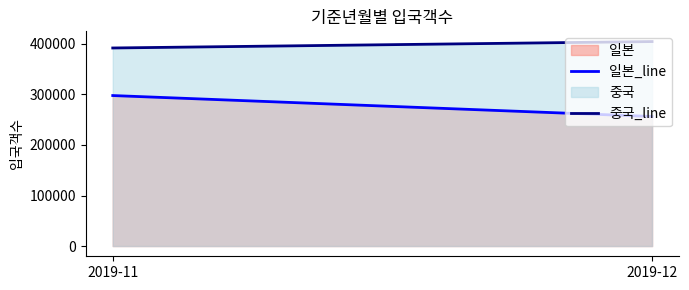

What is the value of the 일본_line point at the 1st from the left?

297756